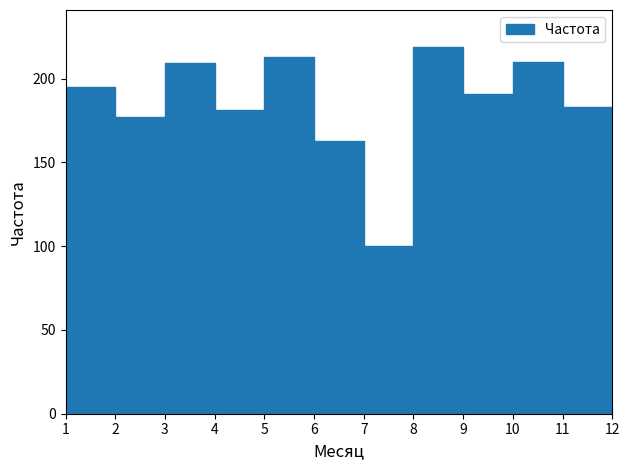

What is the value of the 2nd point from the left?

177